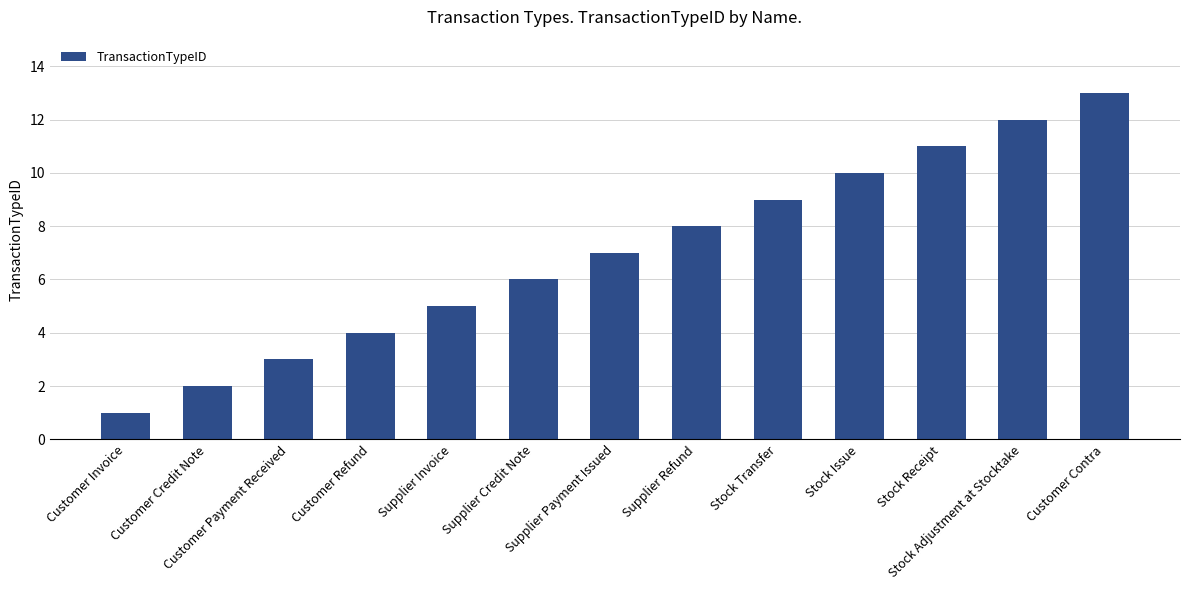

What is the difference between the second highest and second lowest values?

10